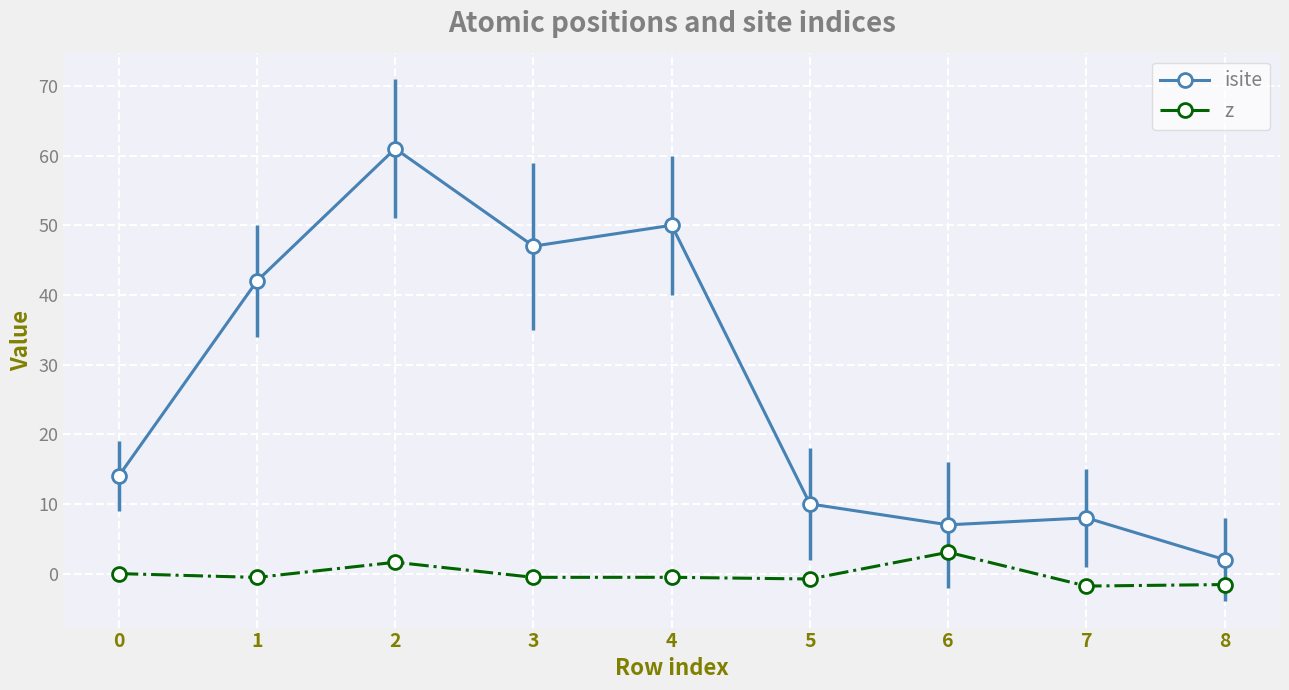

What is the sum of the isite values at 2 and 0?

75.0